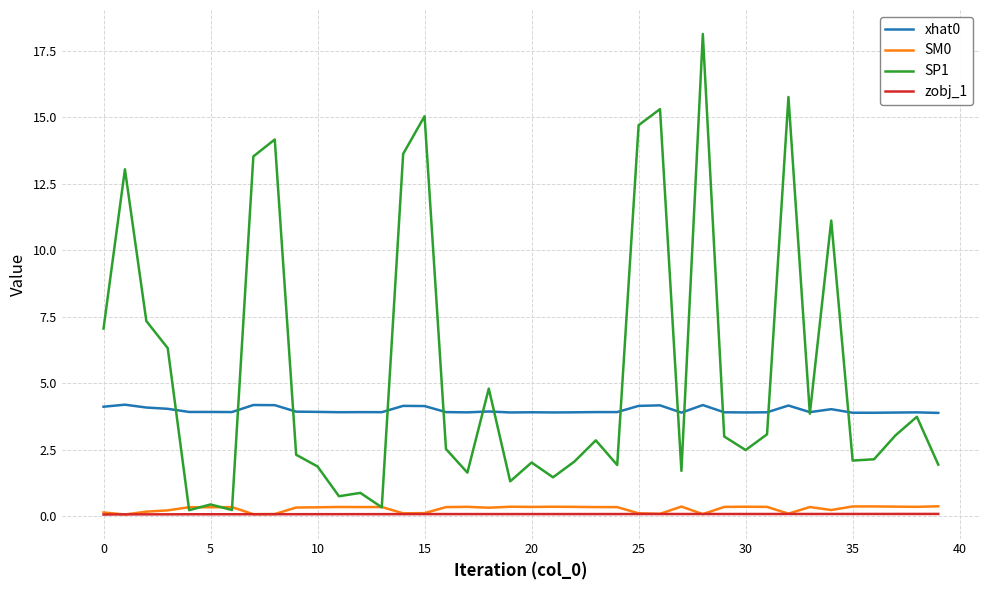

True or false: xhat0 and SM0 cross at least once.

False